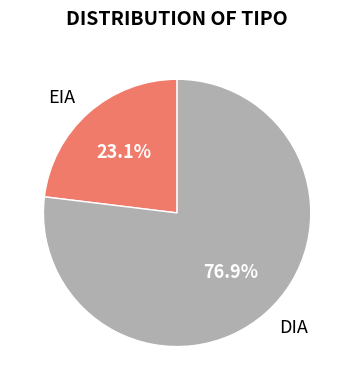

Is it true that EIA is 33% of the pie?

False